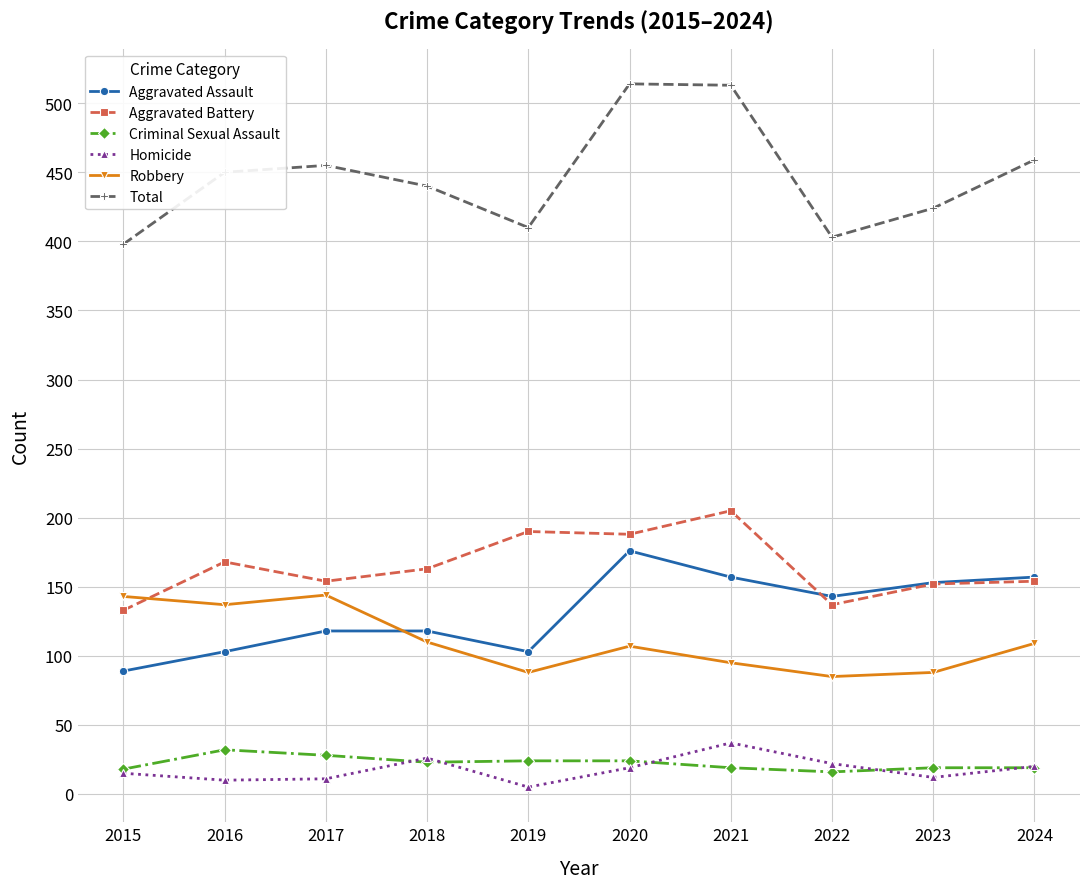

What is the value of the Aggravated Assault point at the 9th from the left?

153